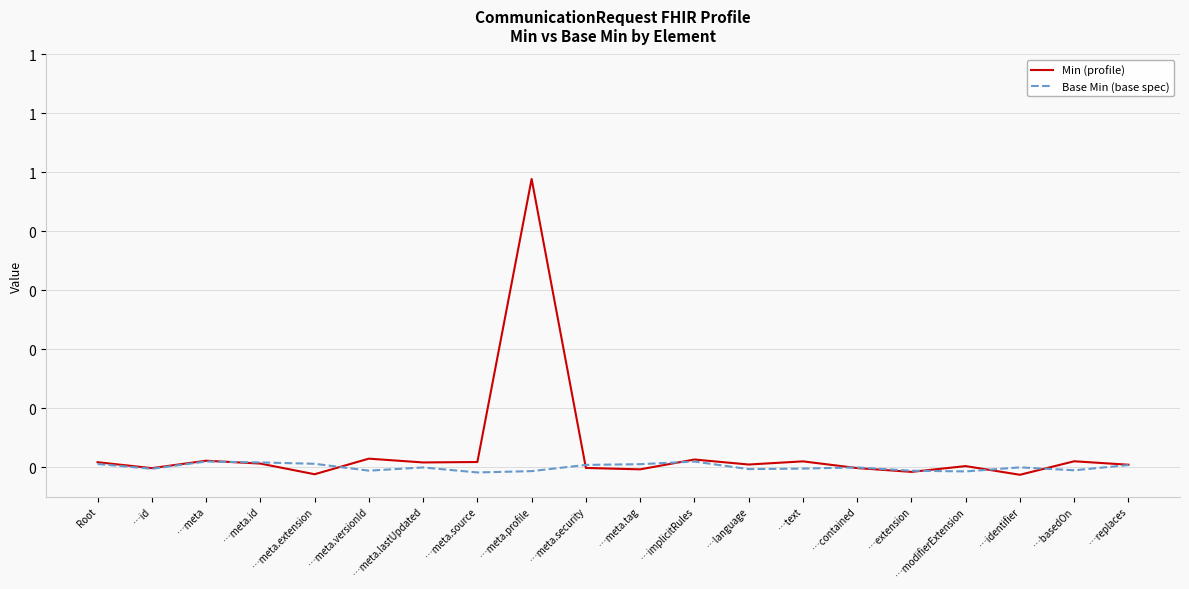

In Min (profile), how many points are lower than both neighbors (excluding endpoints)?

7